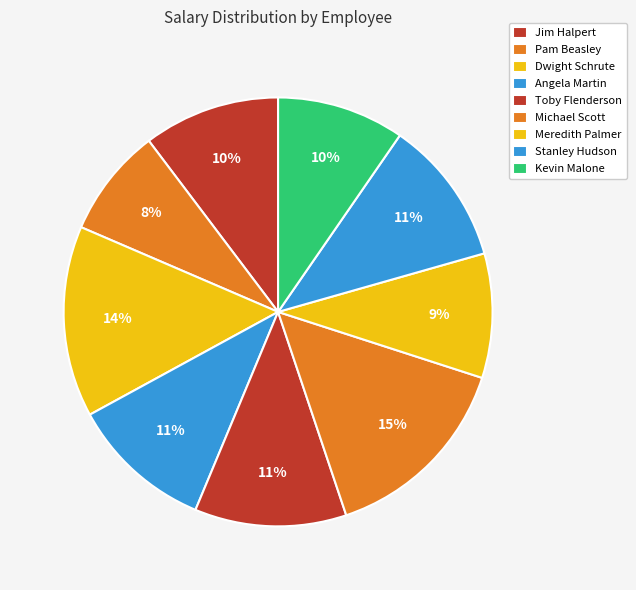

Which category has the smallest portion of the pie?

Pam Beasley